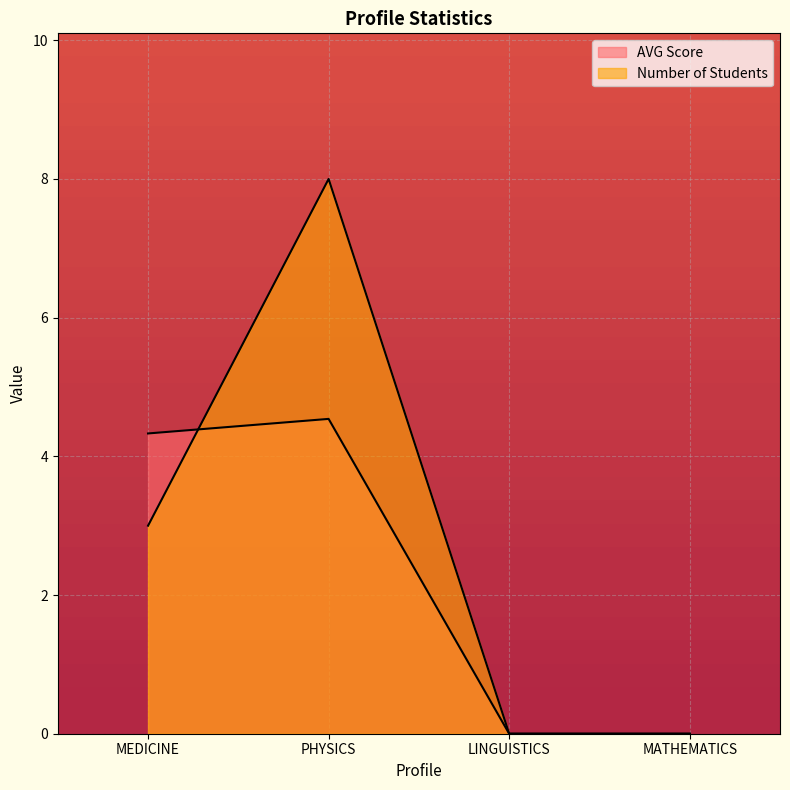

Where is AVG Score nearest to the value 2?

LINGUISTICS